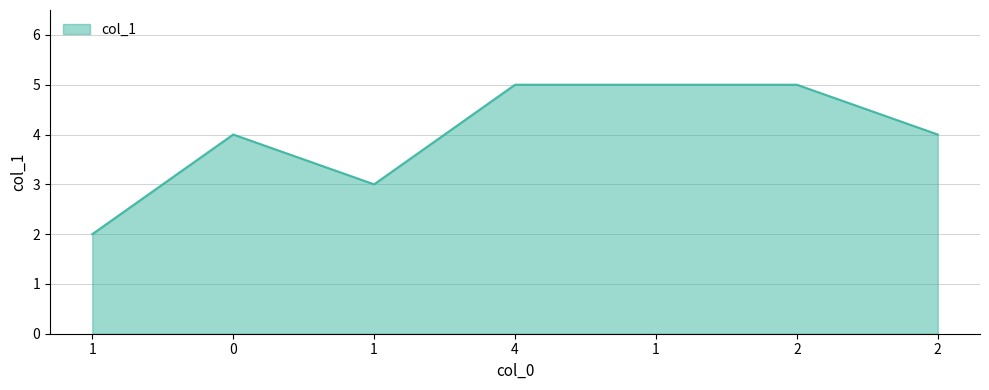

Reading left to right, extract all data points from this chart.

2	4	3	5	5	5	4